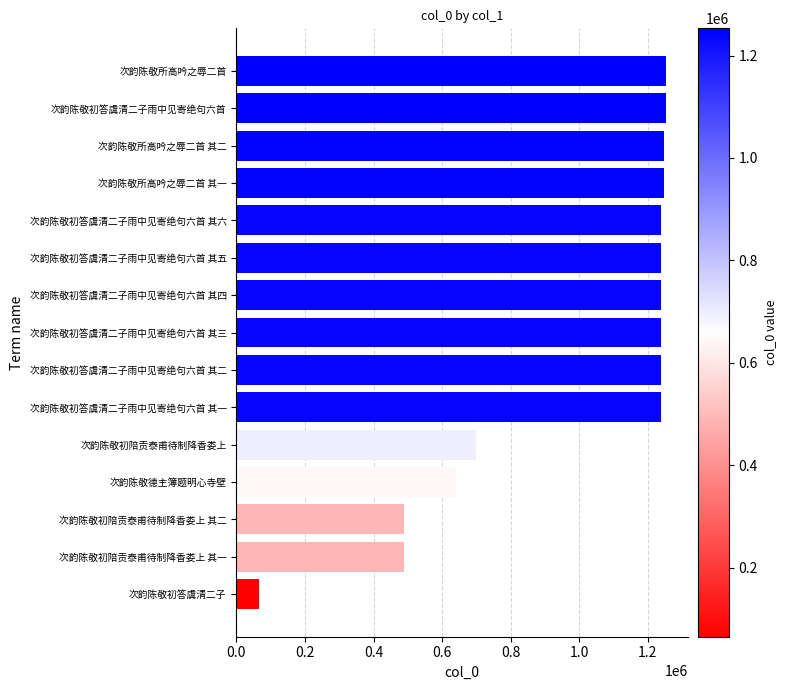

What value does the data have at 次韵陈敬初答虞清二子雨中见寄绝句六首 其四, to the nearest 50?

1239300